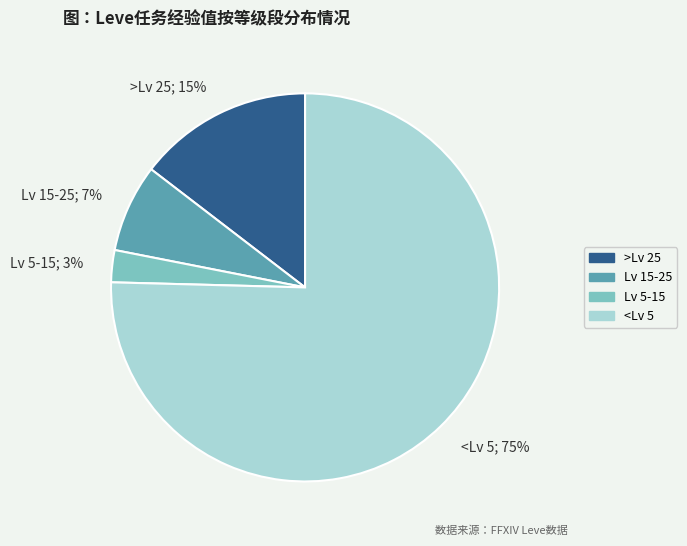

To the nearest percent, what percentage of the pie is >Lv 25; 15%?

15%